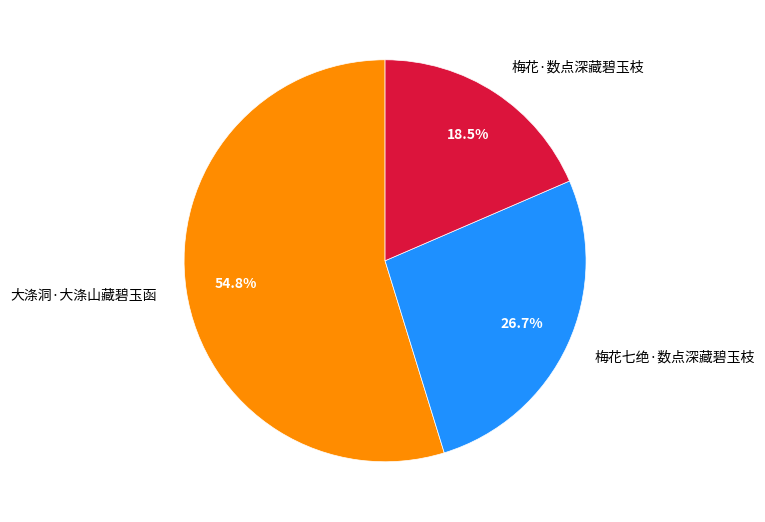

What is the ratio of the value at 梅花·数点深藏碧玉枝 to the value at 梅花七绝·数点深藏碧玉枝?

0.7